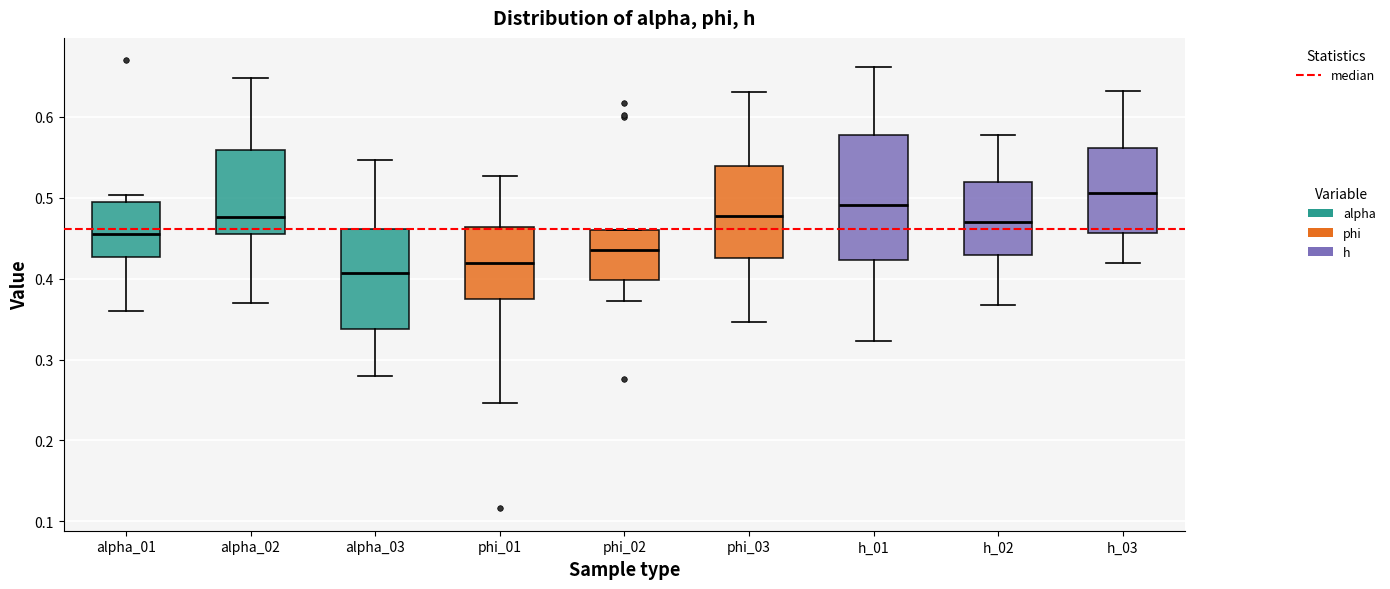

Where does the median line of the box for phi_02 sit on the y-axis? The values are not printed on the chart, so give them approximately, as read against the axis.

0.44